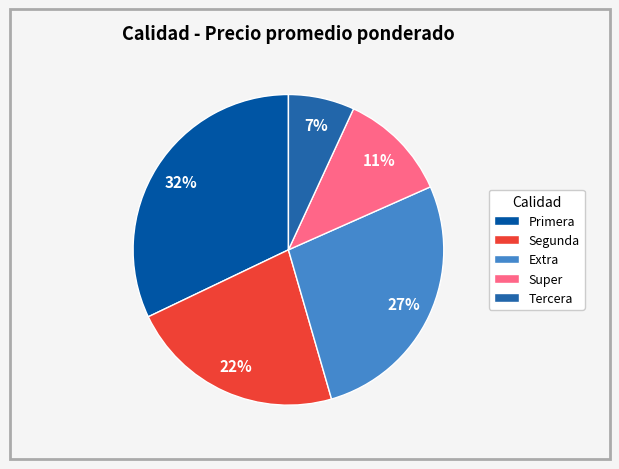

Which slice is the smallest?

Tercera